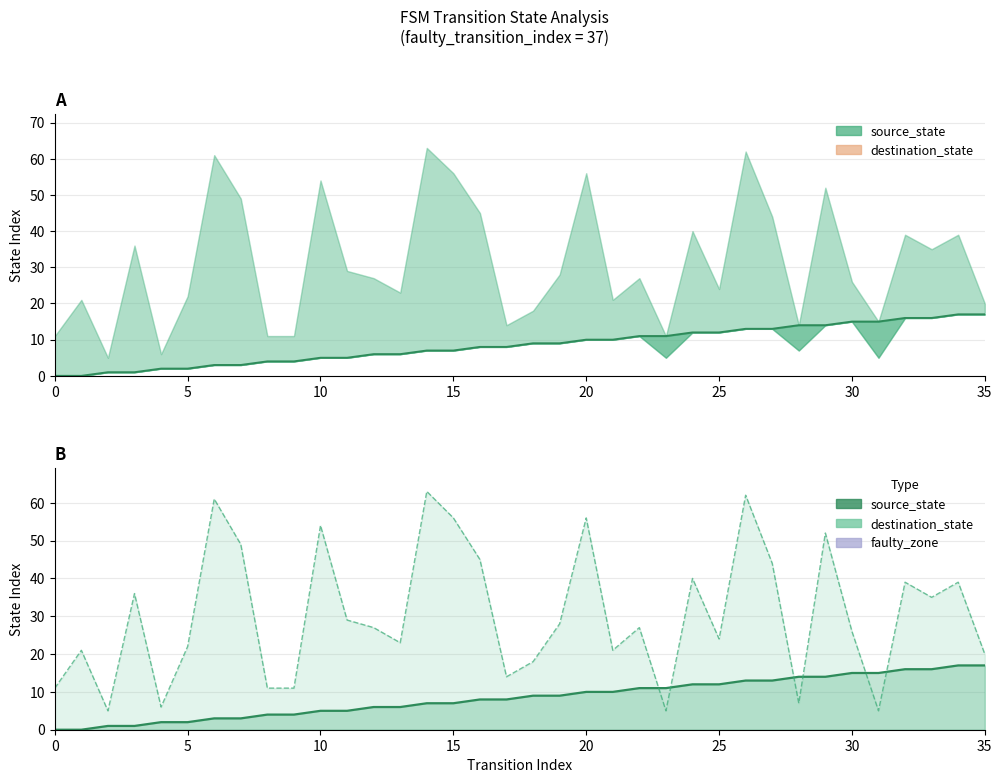

True or false: destination_state and source_state cross at least once.

True